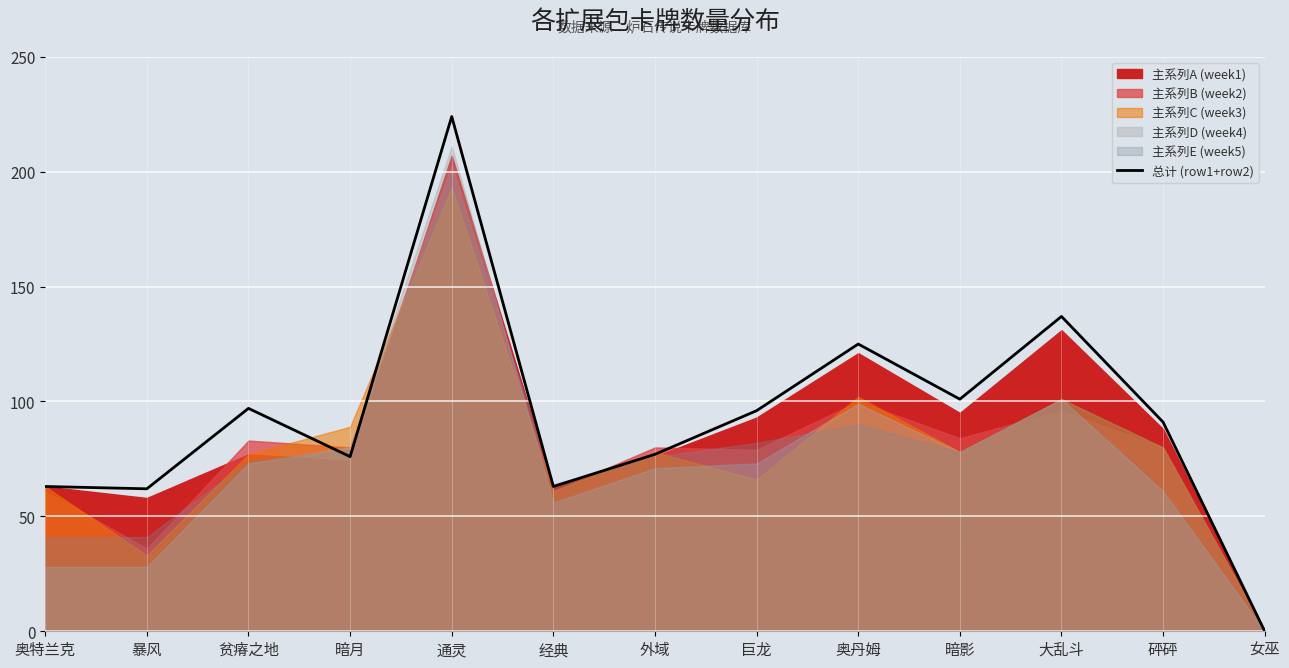

Rank the categories by value from lowest to highest.

女巫, 暴风, 奥特兰克, 经典, 暗月, 外域, 砰砰, 巨龙, 贫瘠之地, 暗影, 奥丹姆, 大乱斗, 通灵